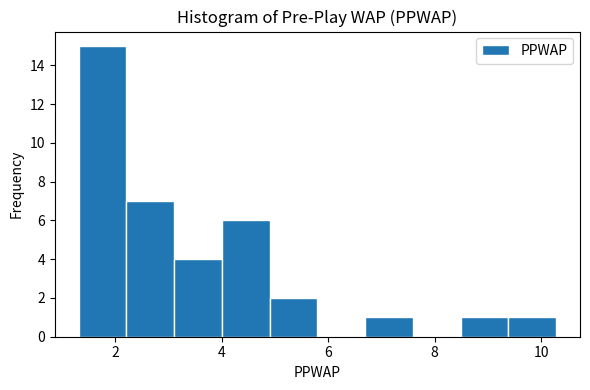

Reading left to right, list every bar in this chart as the range it spans on the x-axis followed by its height. Neither the bar edges nor the heights are printed on the chart, so give them approximately, as read against the axes.

1.4 to 2.2: 15
2.2 to 3.2: 7
3.2 to 4.0: 4
4.0 to 5.0: 6
5.0 to 5.8: 2
5.8 to 6.6: 0
6.6 to 7.6: 1
7.6 to 8.4: 0
8.4 to 9.4: 1
9.4 to 10.2: 1